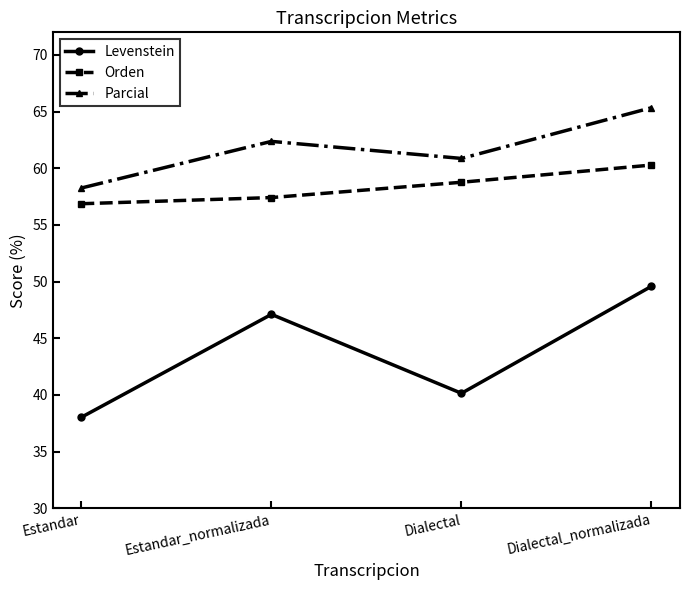

How many interior local peaks does the Levenstein series have?

1